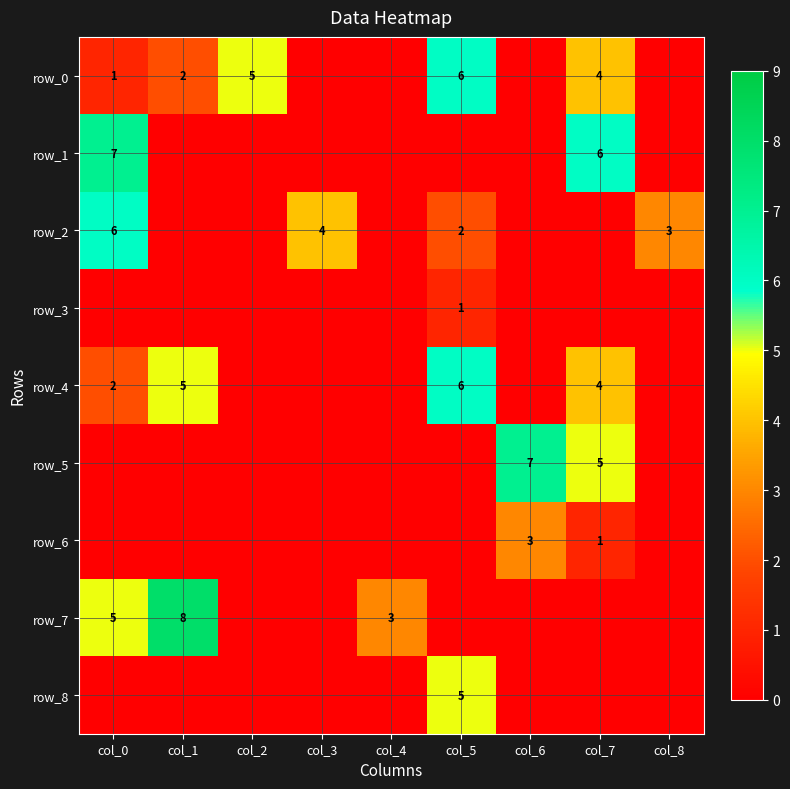

At which label does row_3 reach its minimum?

col_0